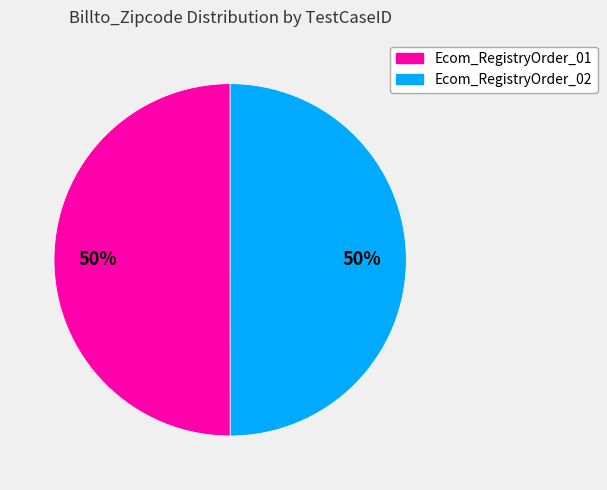

To the nearest percent, what is the average slice percentage?

50%